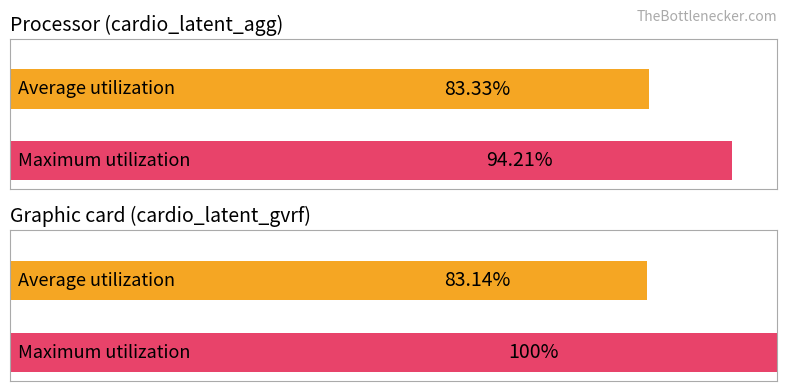

Is it true that Average utilization equals 1.4 at cardio_latent_agg?

False